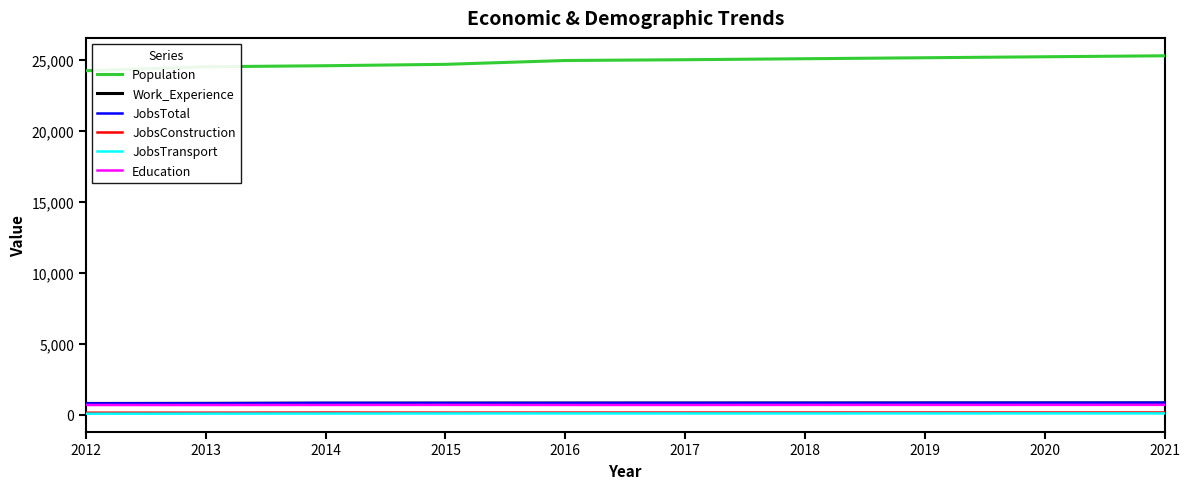

How many series are shown in this chart?

6